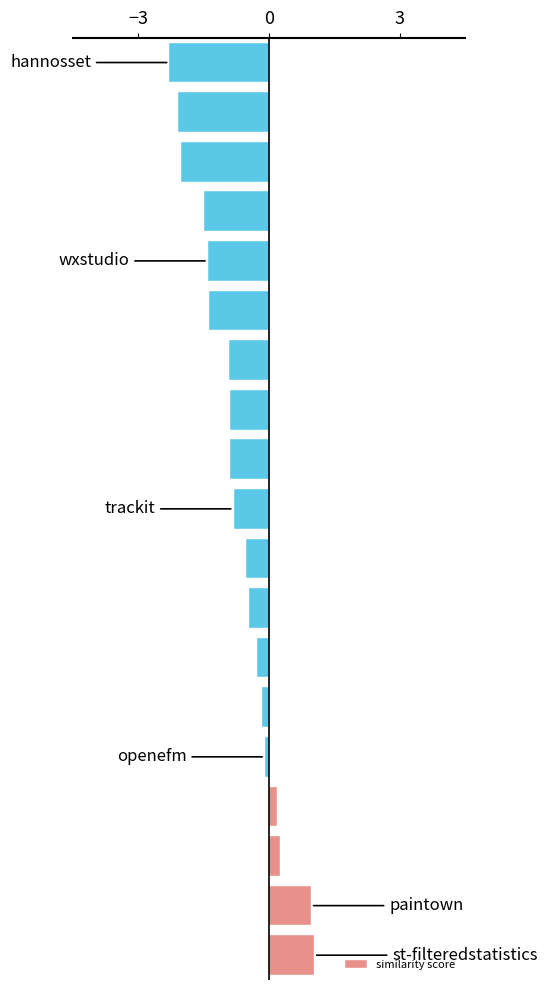

What is the difference between the maximum and minimum values?

3.3